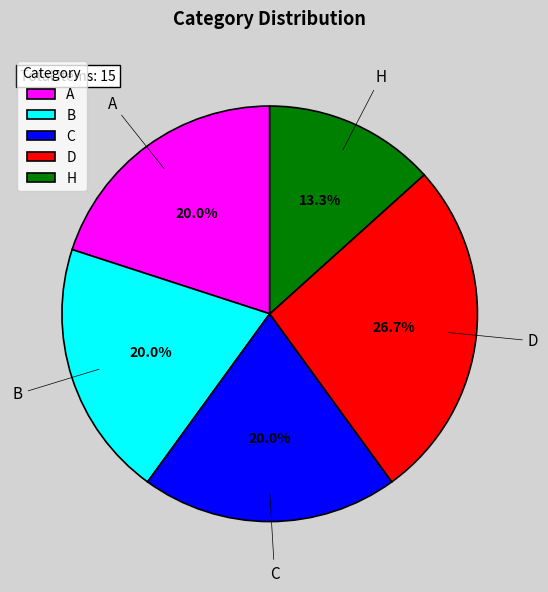

What is the ratio of the value at A to the value at H?

1.5